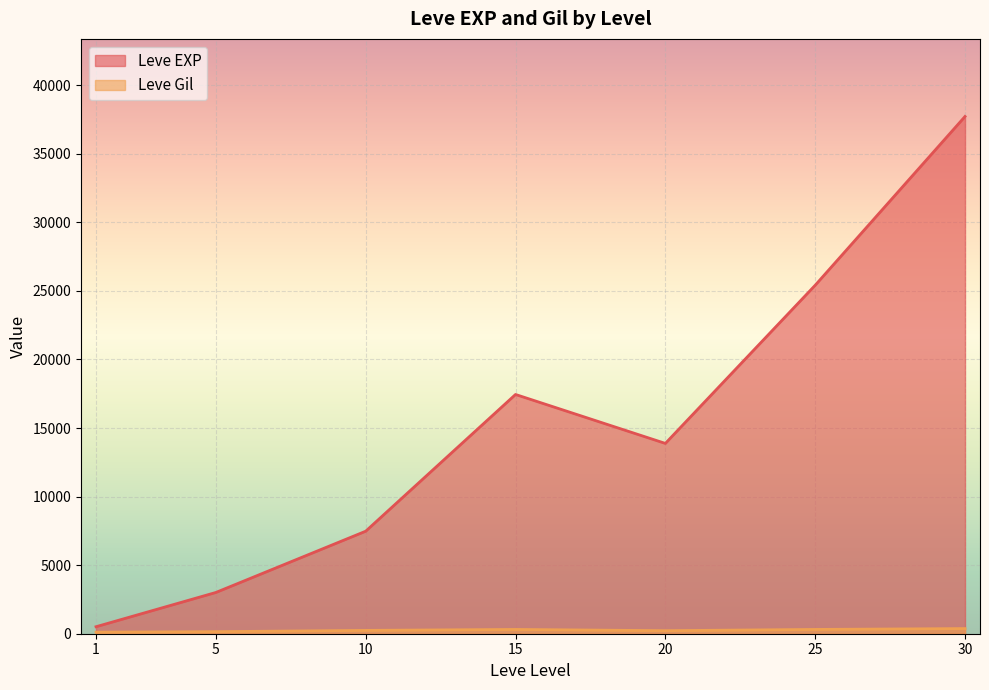

Which has a higher value, 20 or 20?

20